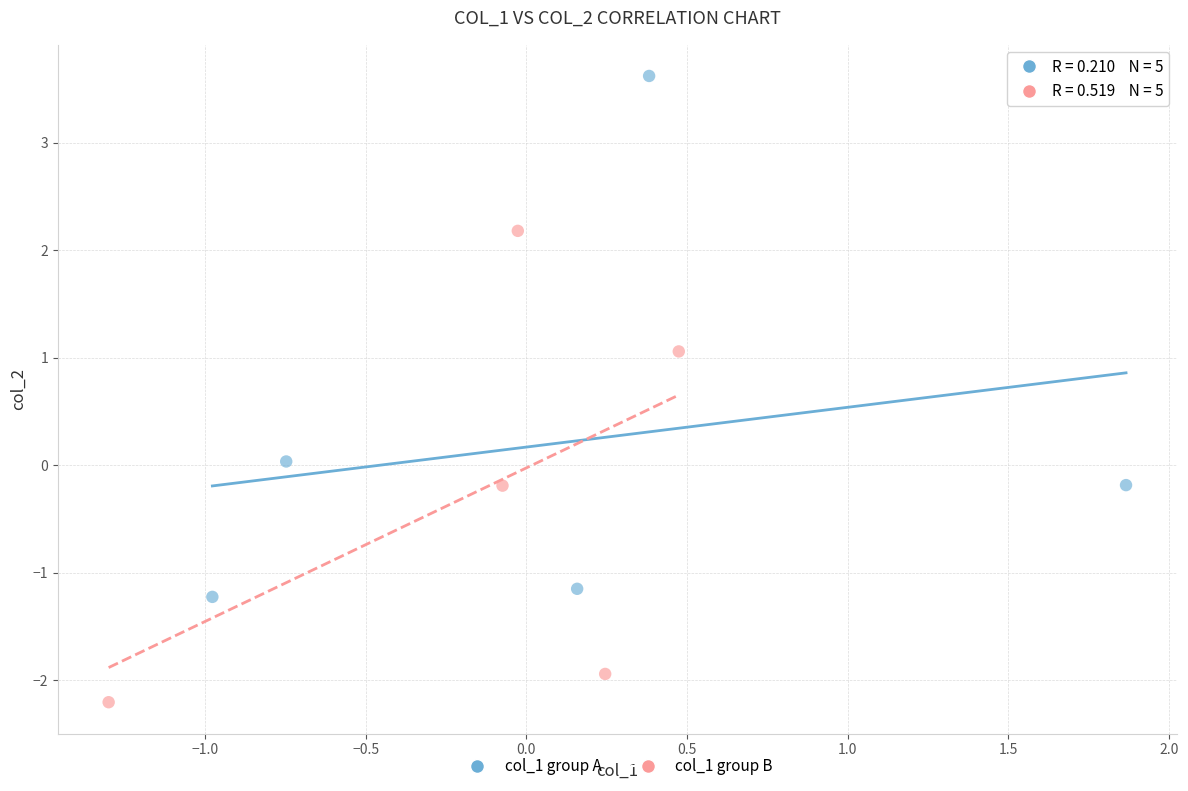

Which series reaches the minimum Y coordinate?

col_1 group B